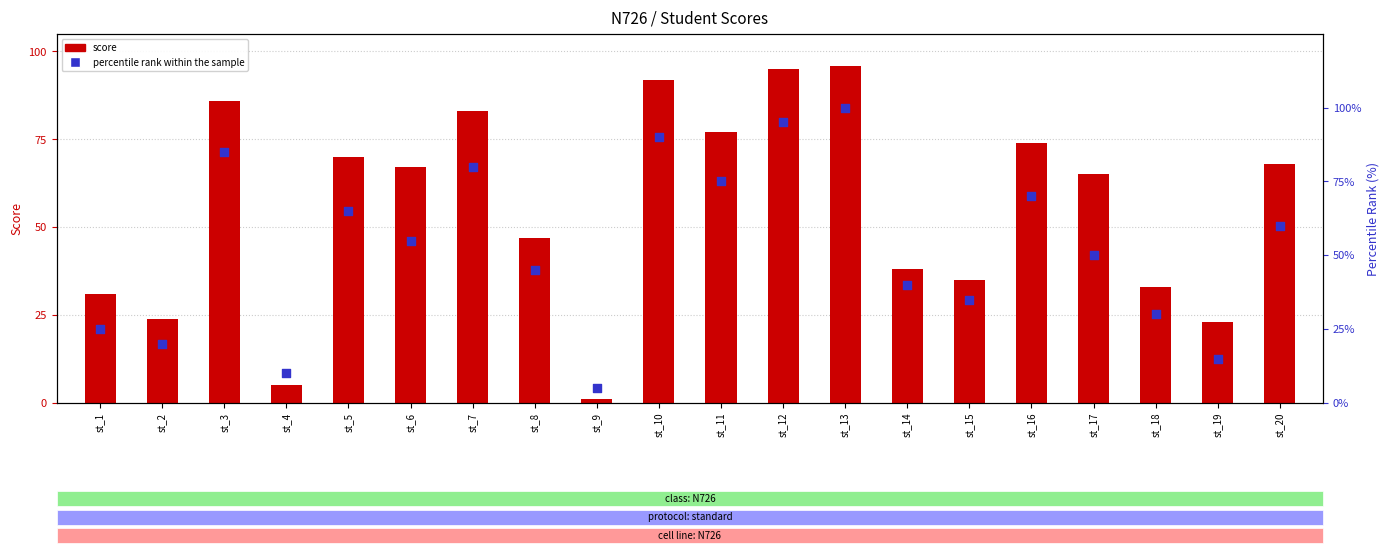

Which series reaches the minimum Y coordinate?

score